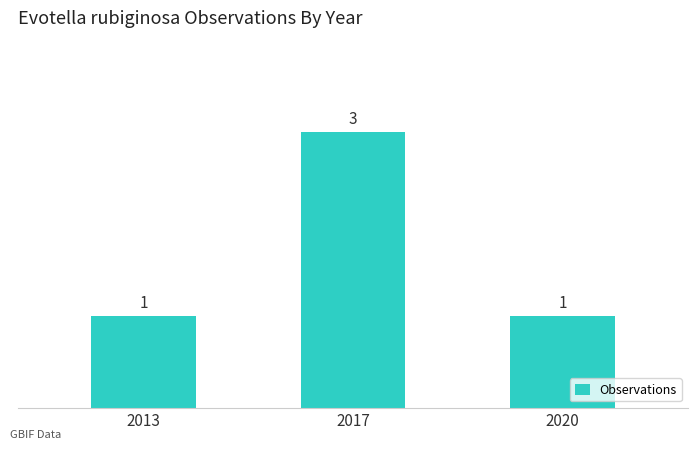

Which has a higher value, 2017 or 2013?

2017